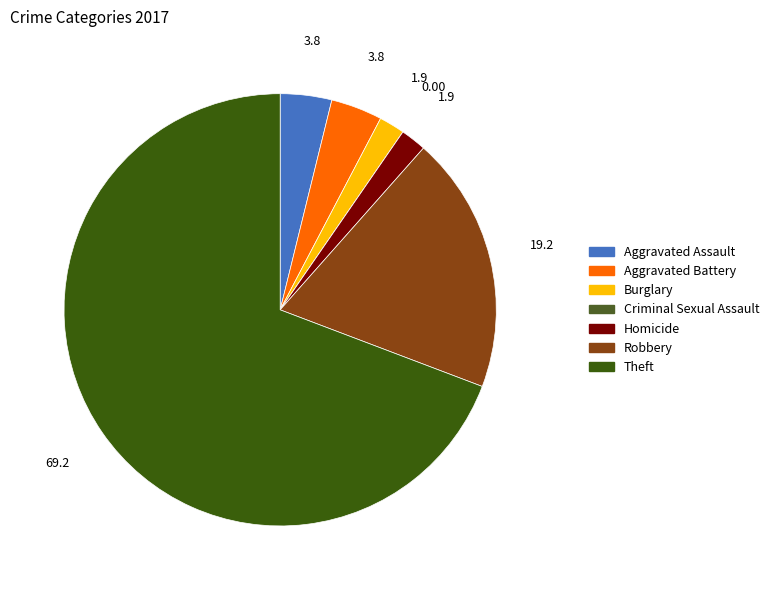

Does Theft account for over 50% of the chart?

Yes